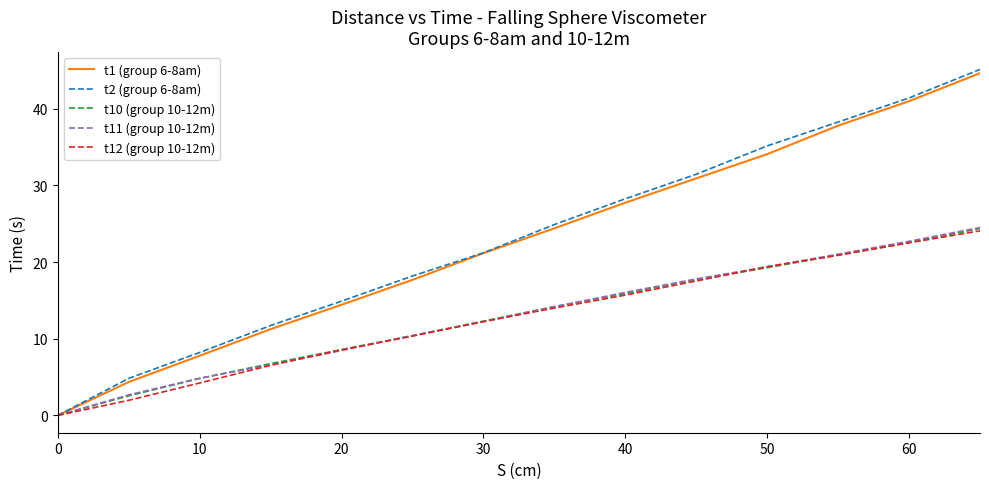

What is the maximum value for t10 (group 10-12m)?

24.4